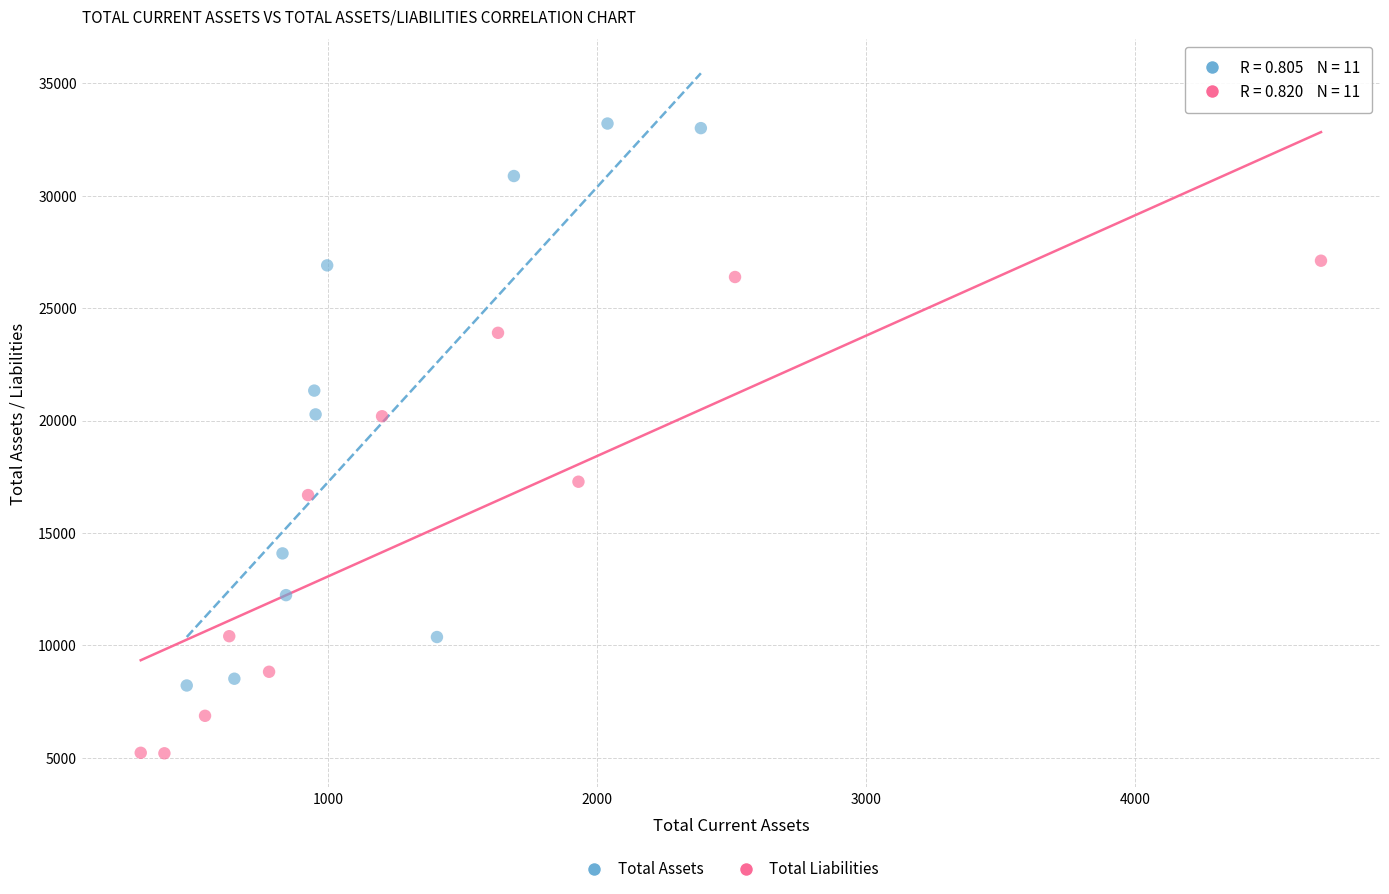

Which series has the widest spread of Y values?

Total Assets